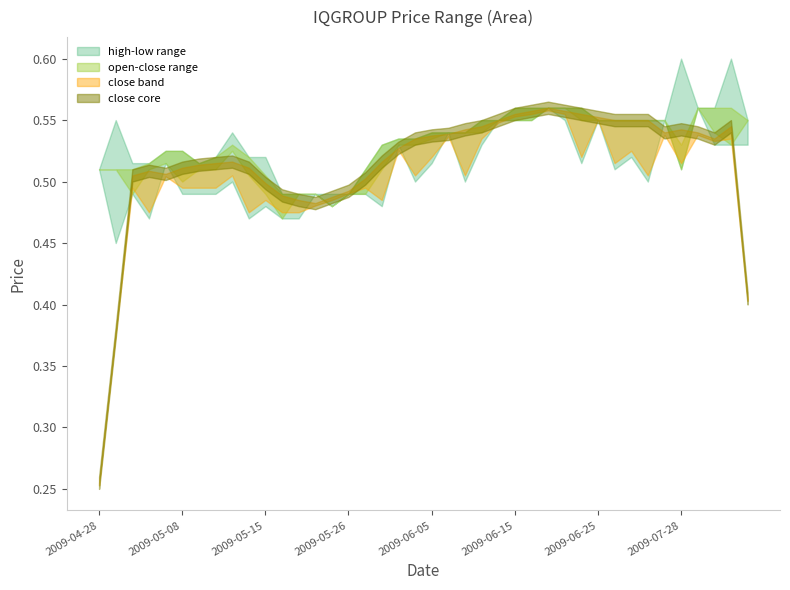

List the labels in order of open value, largest first.

27, 28, 29, 36, 37, 38, 24, 25, 26, 30, 31, 32, 33, 34, 39, 21, 22, 23, 20, 18, 19, 35, 5, 8, 9, 3, 4, 6, 0, 1, 2, 7, 17, 10, 11, 12, 13, 15, 16, 14